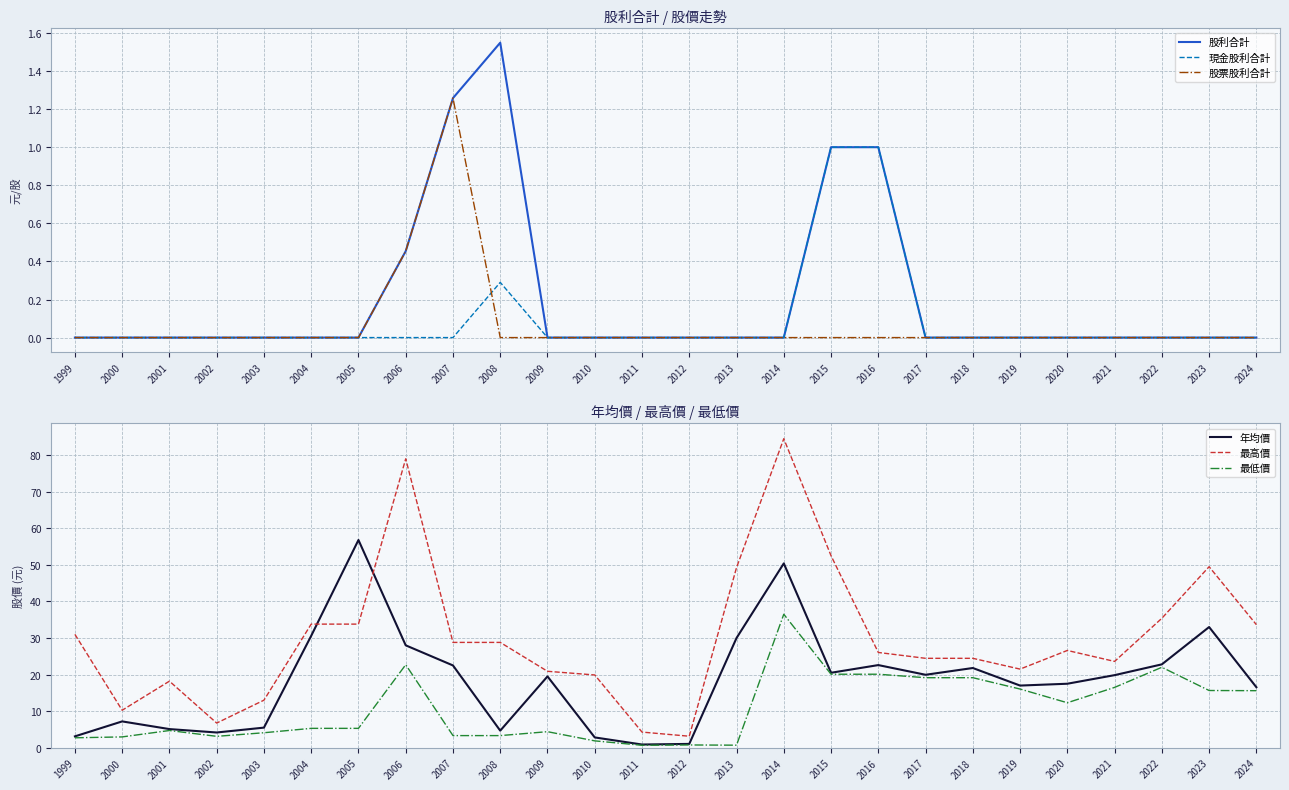

At which label does 最高價 reach its minimum?

2012